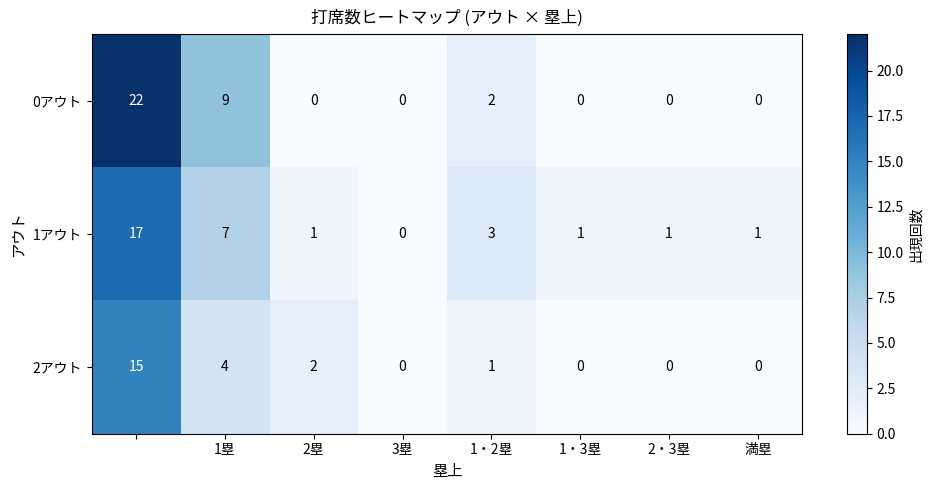

Reading right to left, extract all data points from this chart.

0アウト: 0	0	0	2	0	0	9	22
1アウト: 1	1	1	3	0	1	7	17
2アウト: 0	0	0	1	0	2	4	15